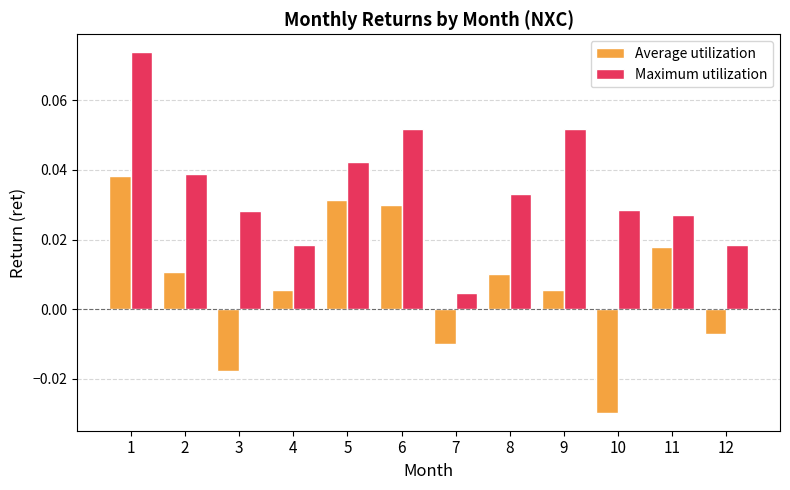

Is the value of Average utilization at 8 greater than the value of Maximum utilization at 5?

No